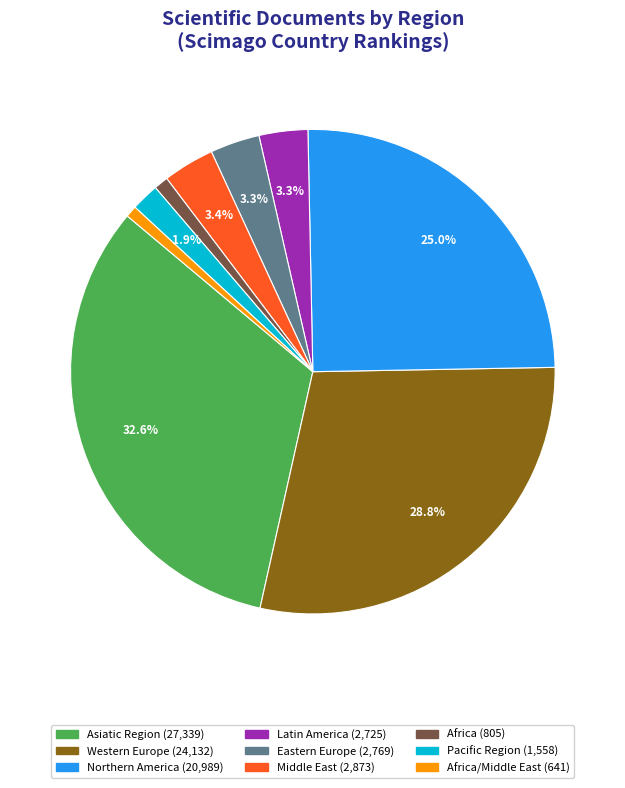

How many slices are in this pie chart?

9